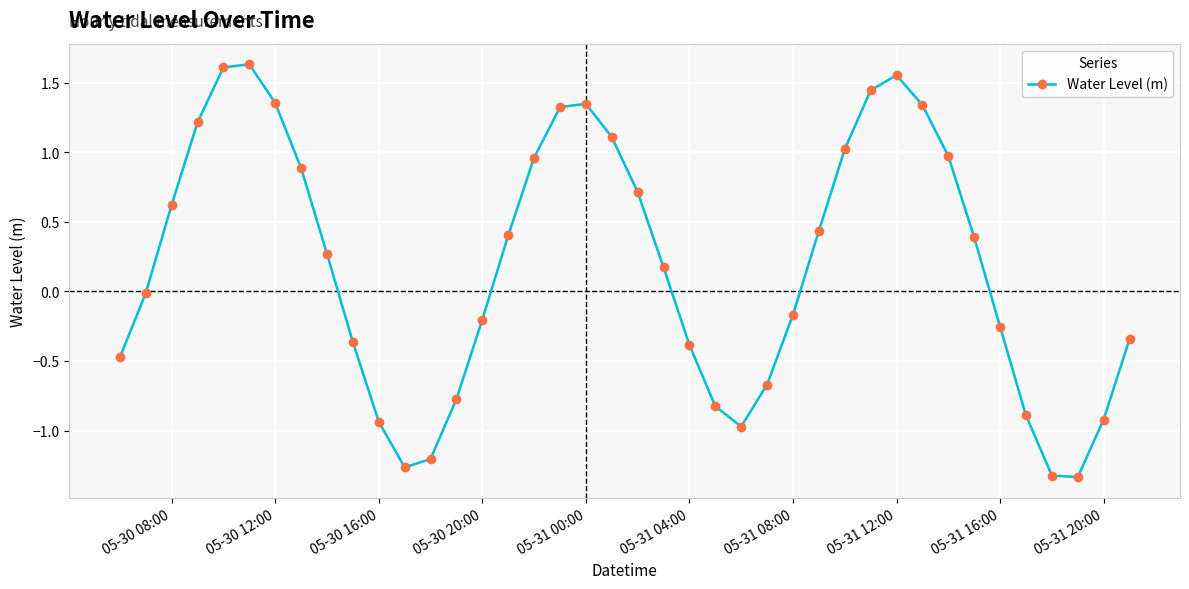

How many interior local peaks (higher than both neighbors) does the data have?

3